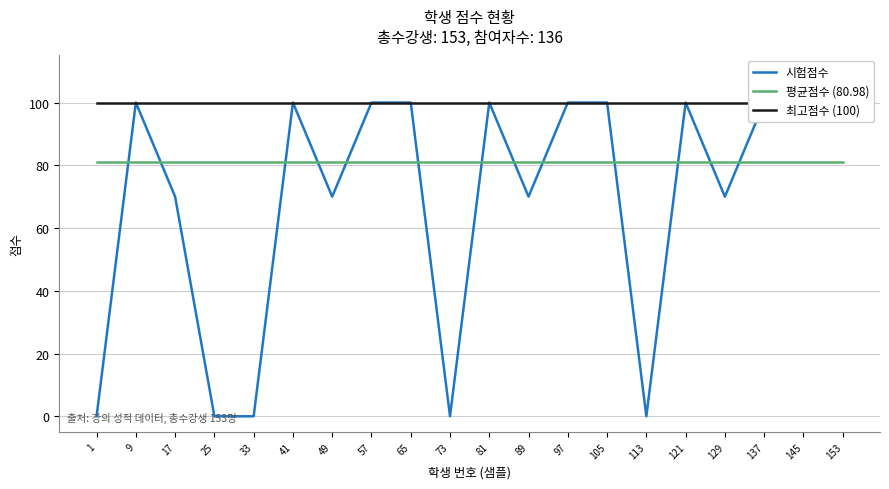

True or false: 시험점수 has more than 0 interior local peaks.

True